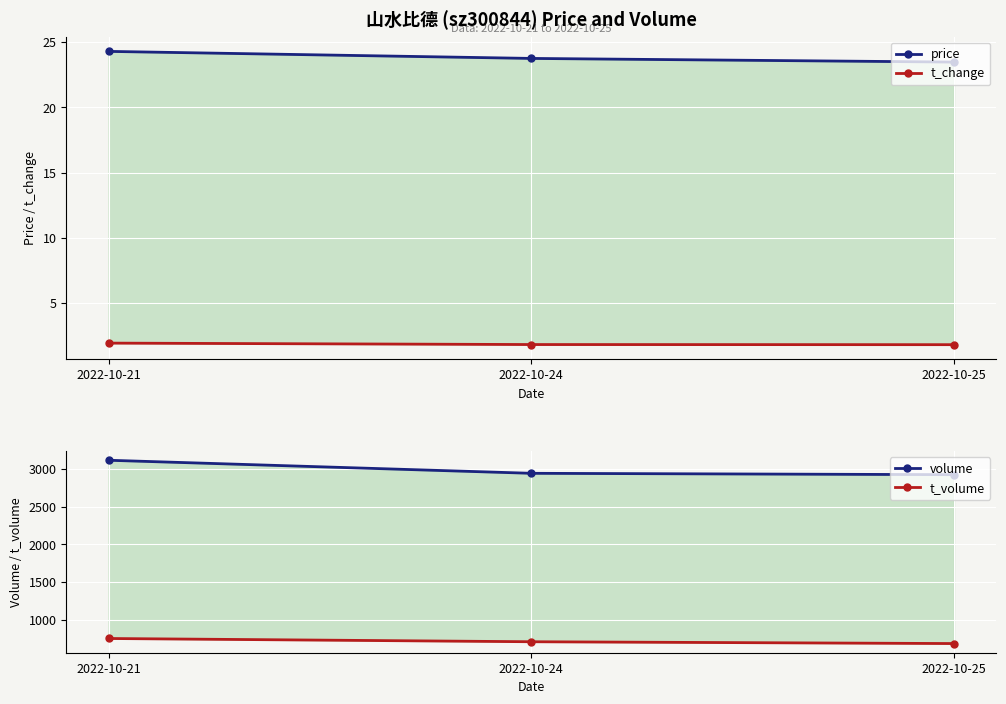

What is the difference between the t_change values at 2022-10-25 and 2022-10-21?

0.1